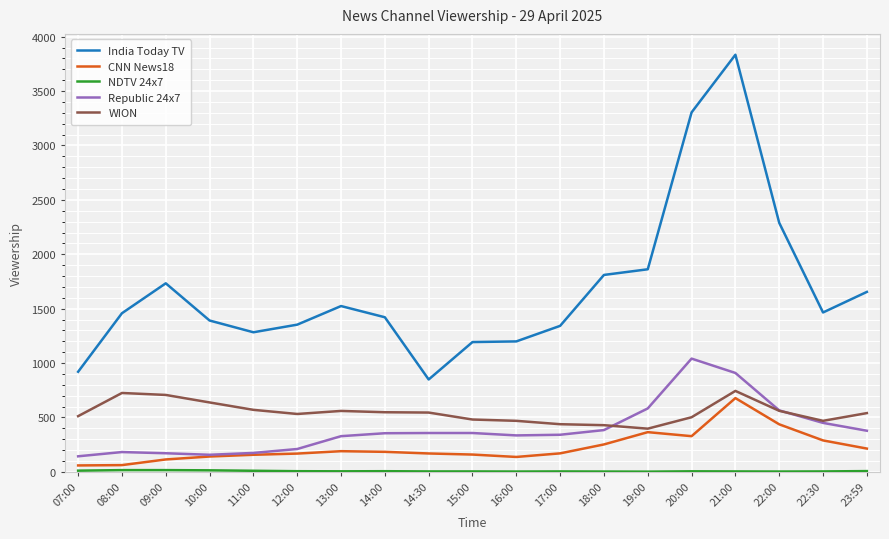

Which series has the widest spread of values?

India Today TV